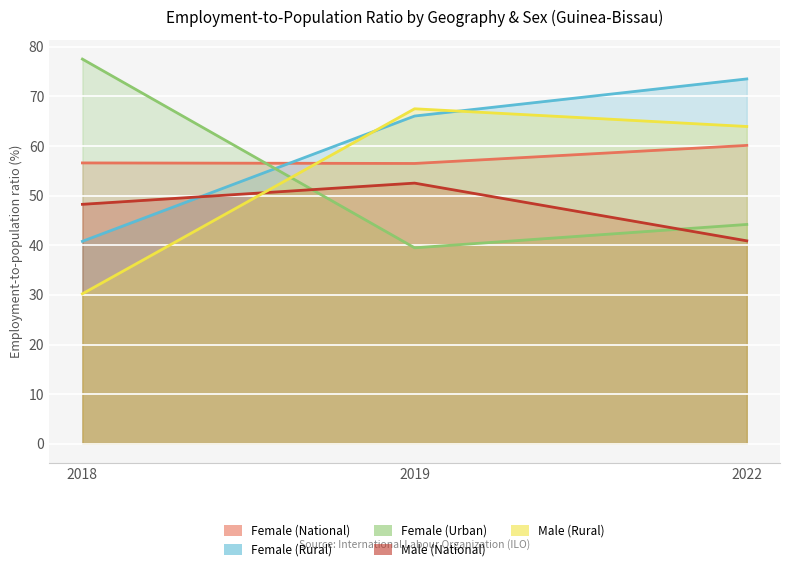

At how many categories does at least one series exceed 51?

3